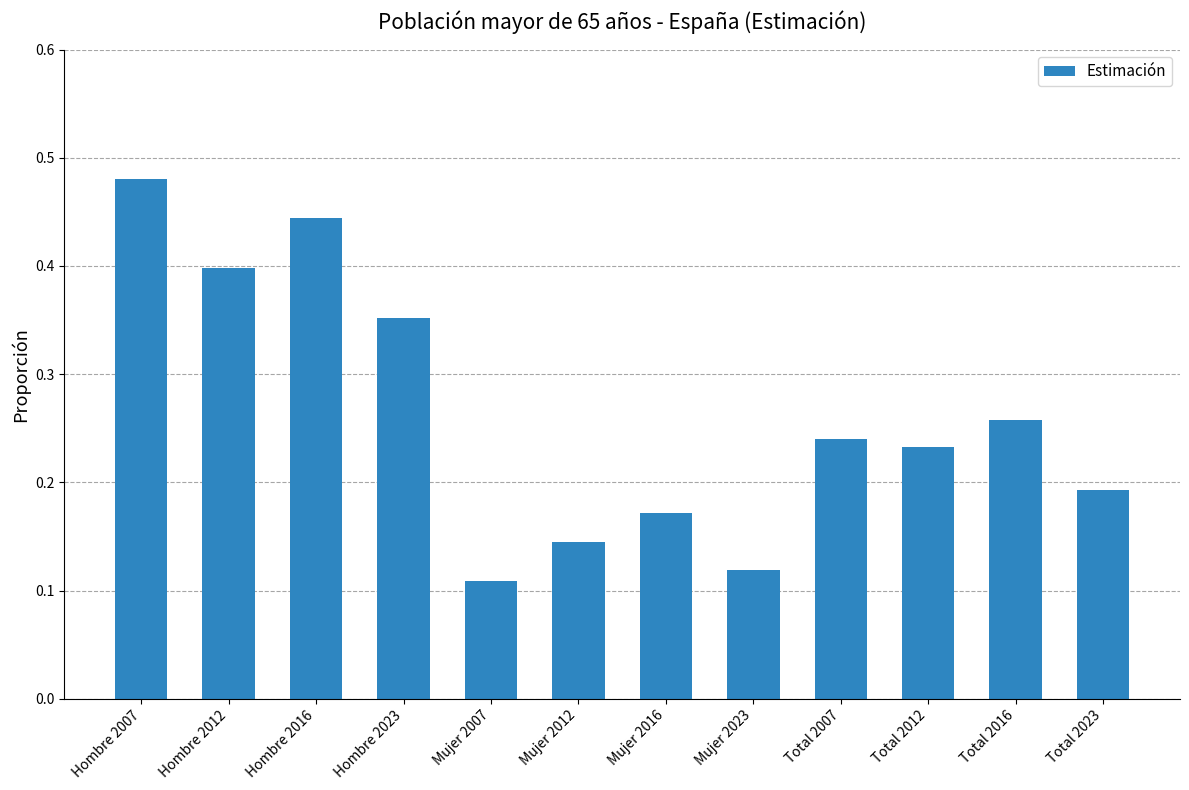

What is the change in value from Hombre 2023 to Total 2007?

-0.1